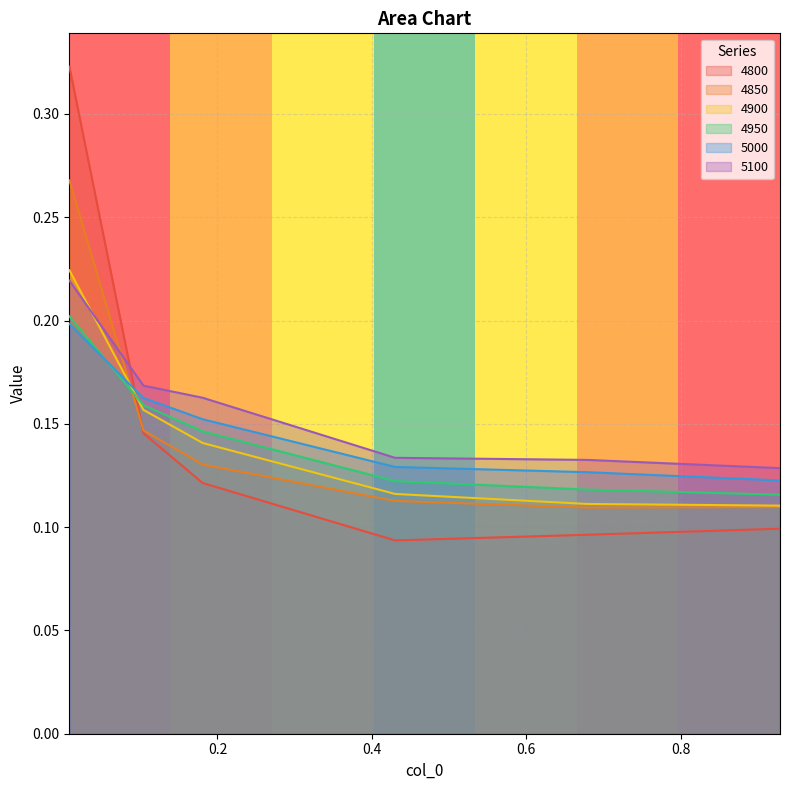

How many lines are shown in the chart?

6